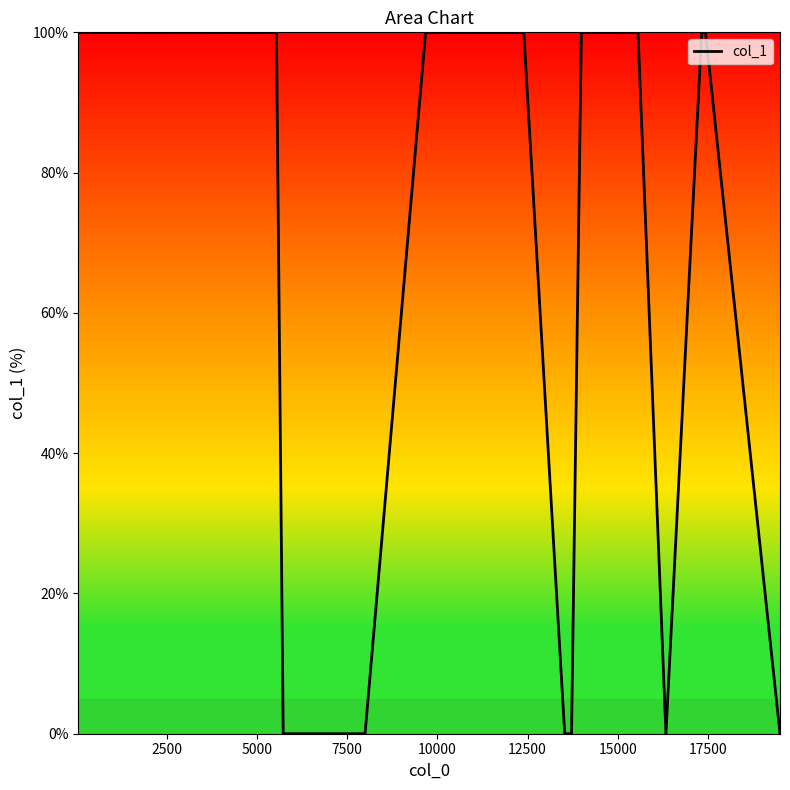

What is the sum of all values?

1399.7